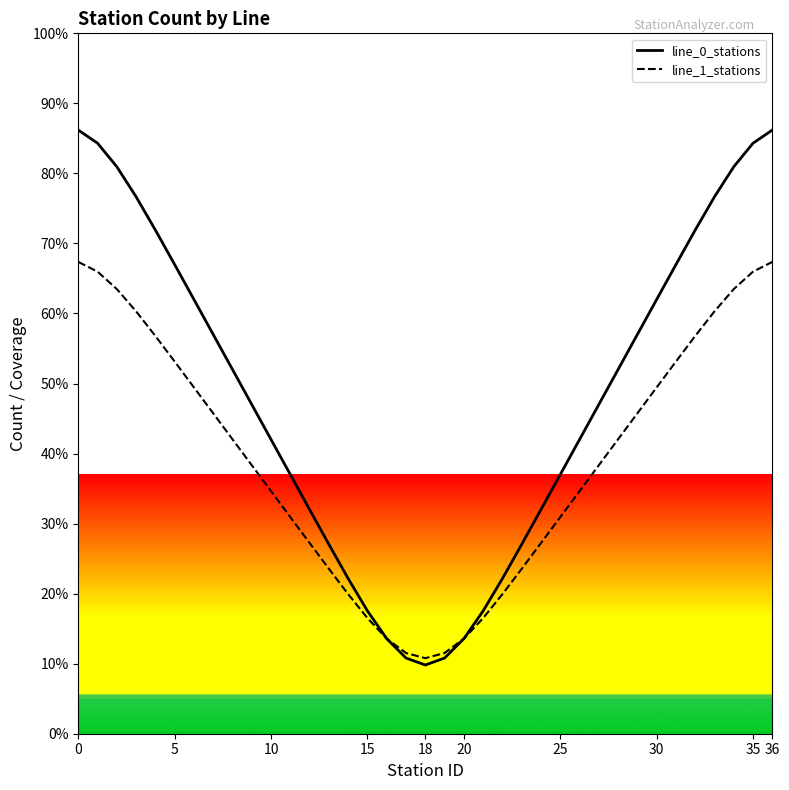

Which series ends up on top after the final intersection of line_1_stations and line_0_stations?

line_0_stations